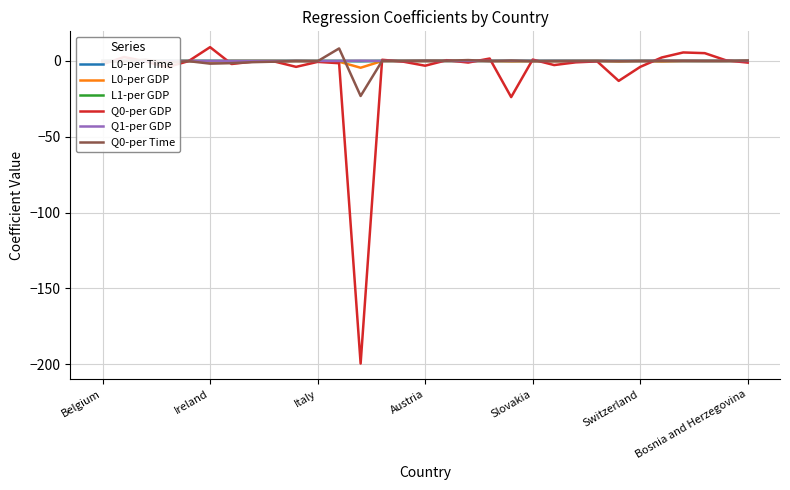

What is the lowest value of the Q0-per GDP series?

-199.6